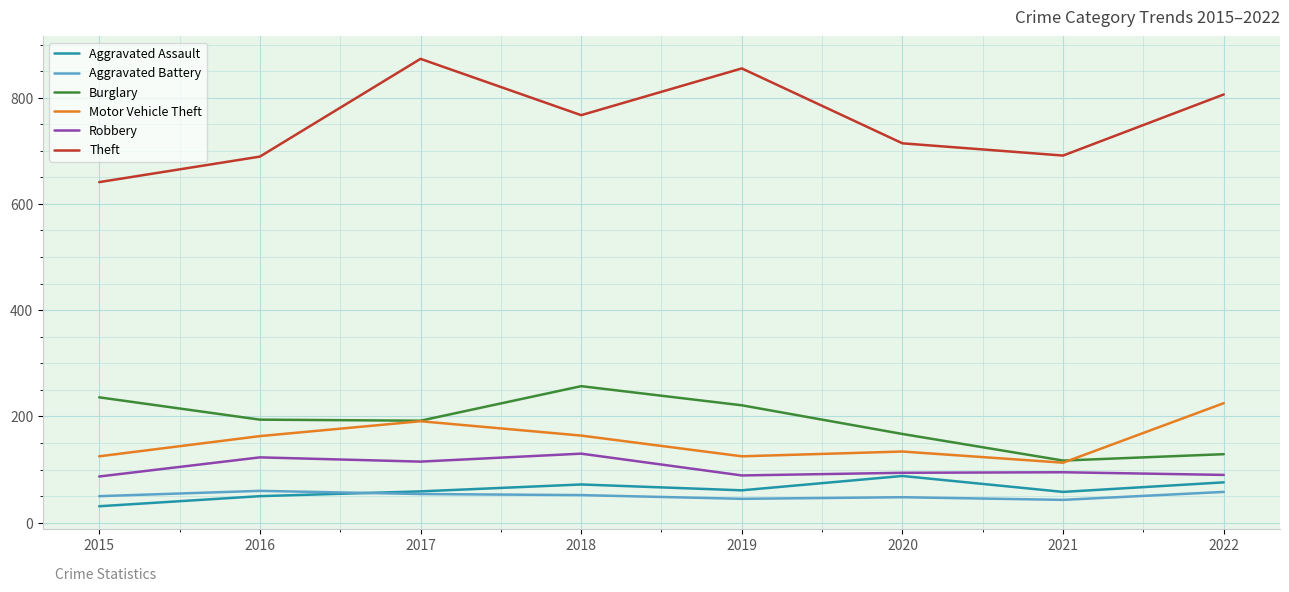

Is the value of Motor Vehicle Theft at 2017 greater than the value of Aggravated Assault at 2022?

Yes